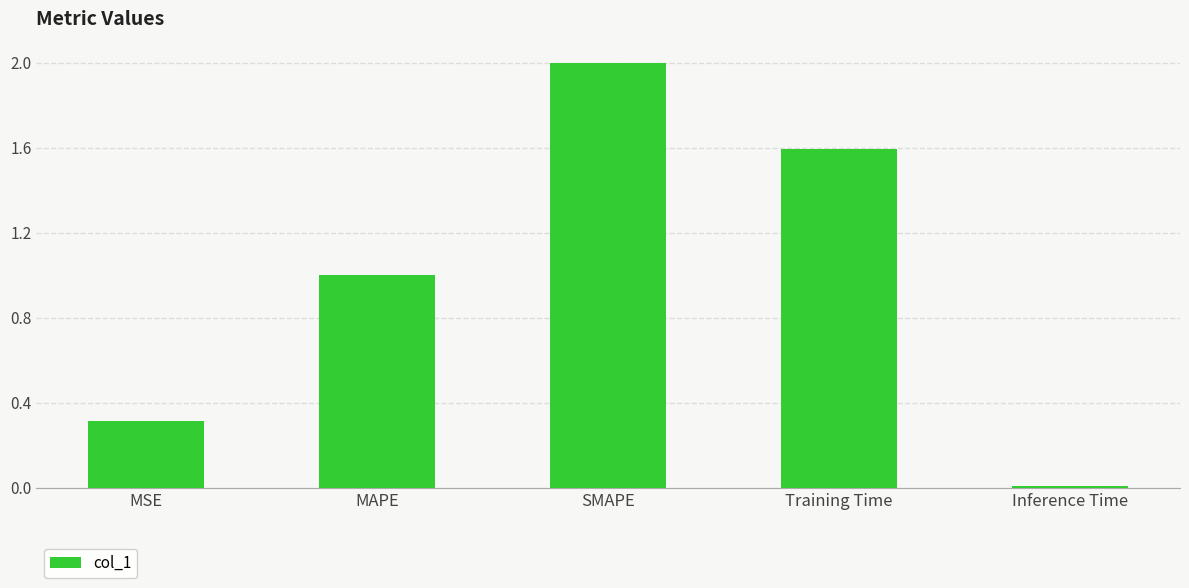

What is the sum of the values at SMAPE and MSE?

2.3